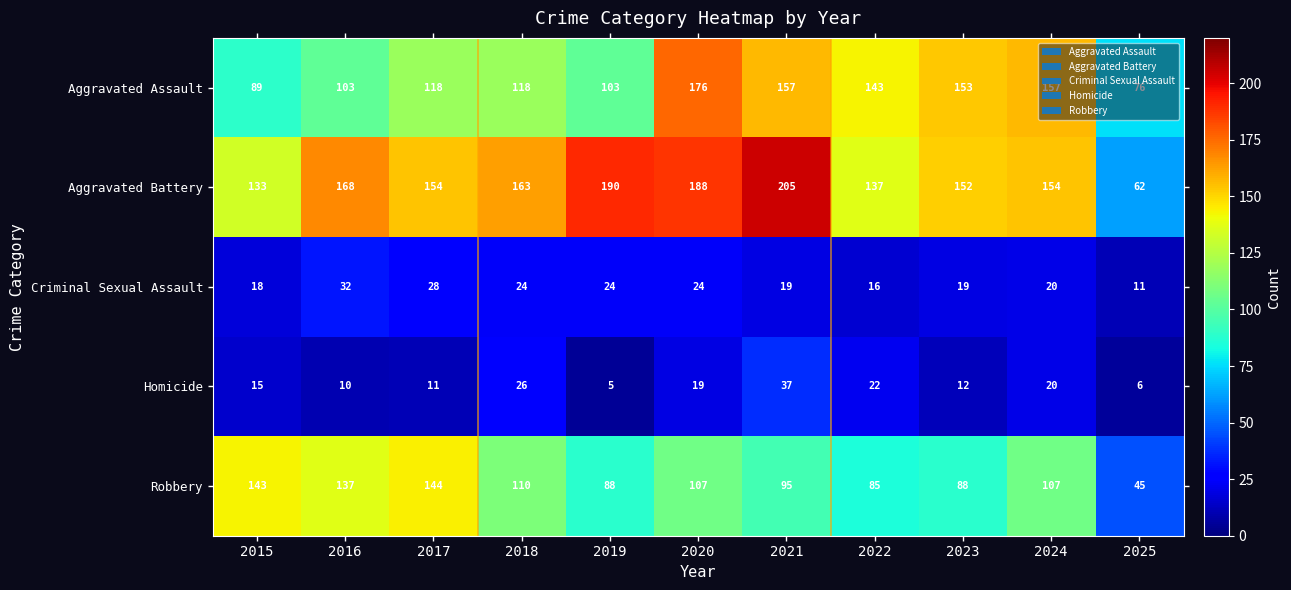

Read the Aggravated Assault value at 2025.

76